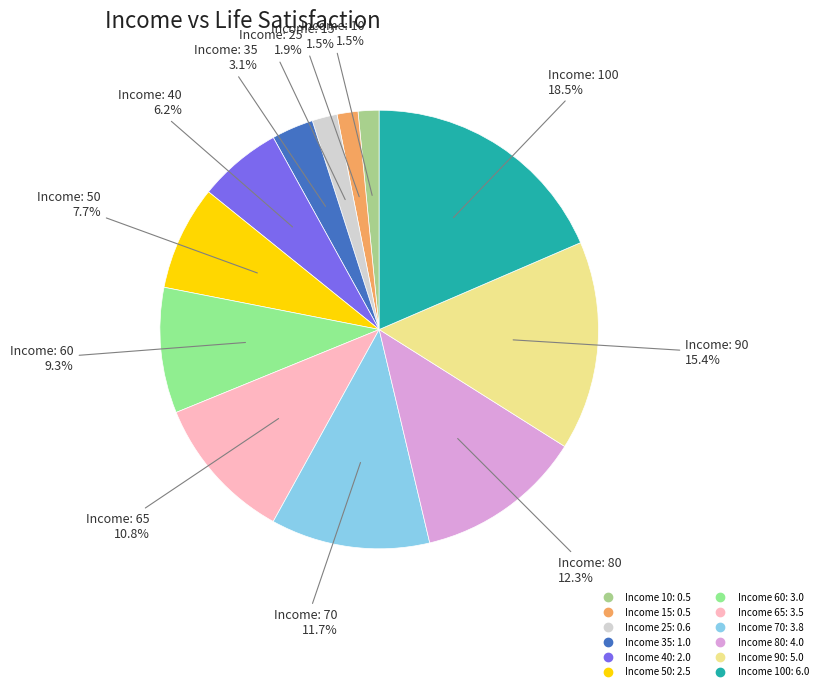

To the nearest percent, what is the average slice percentage?

8%